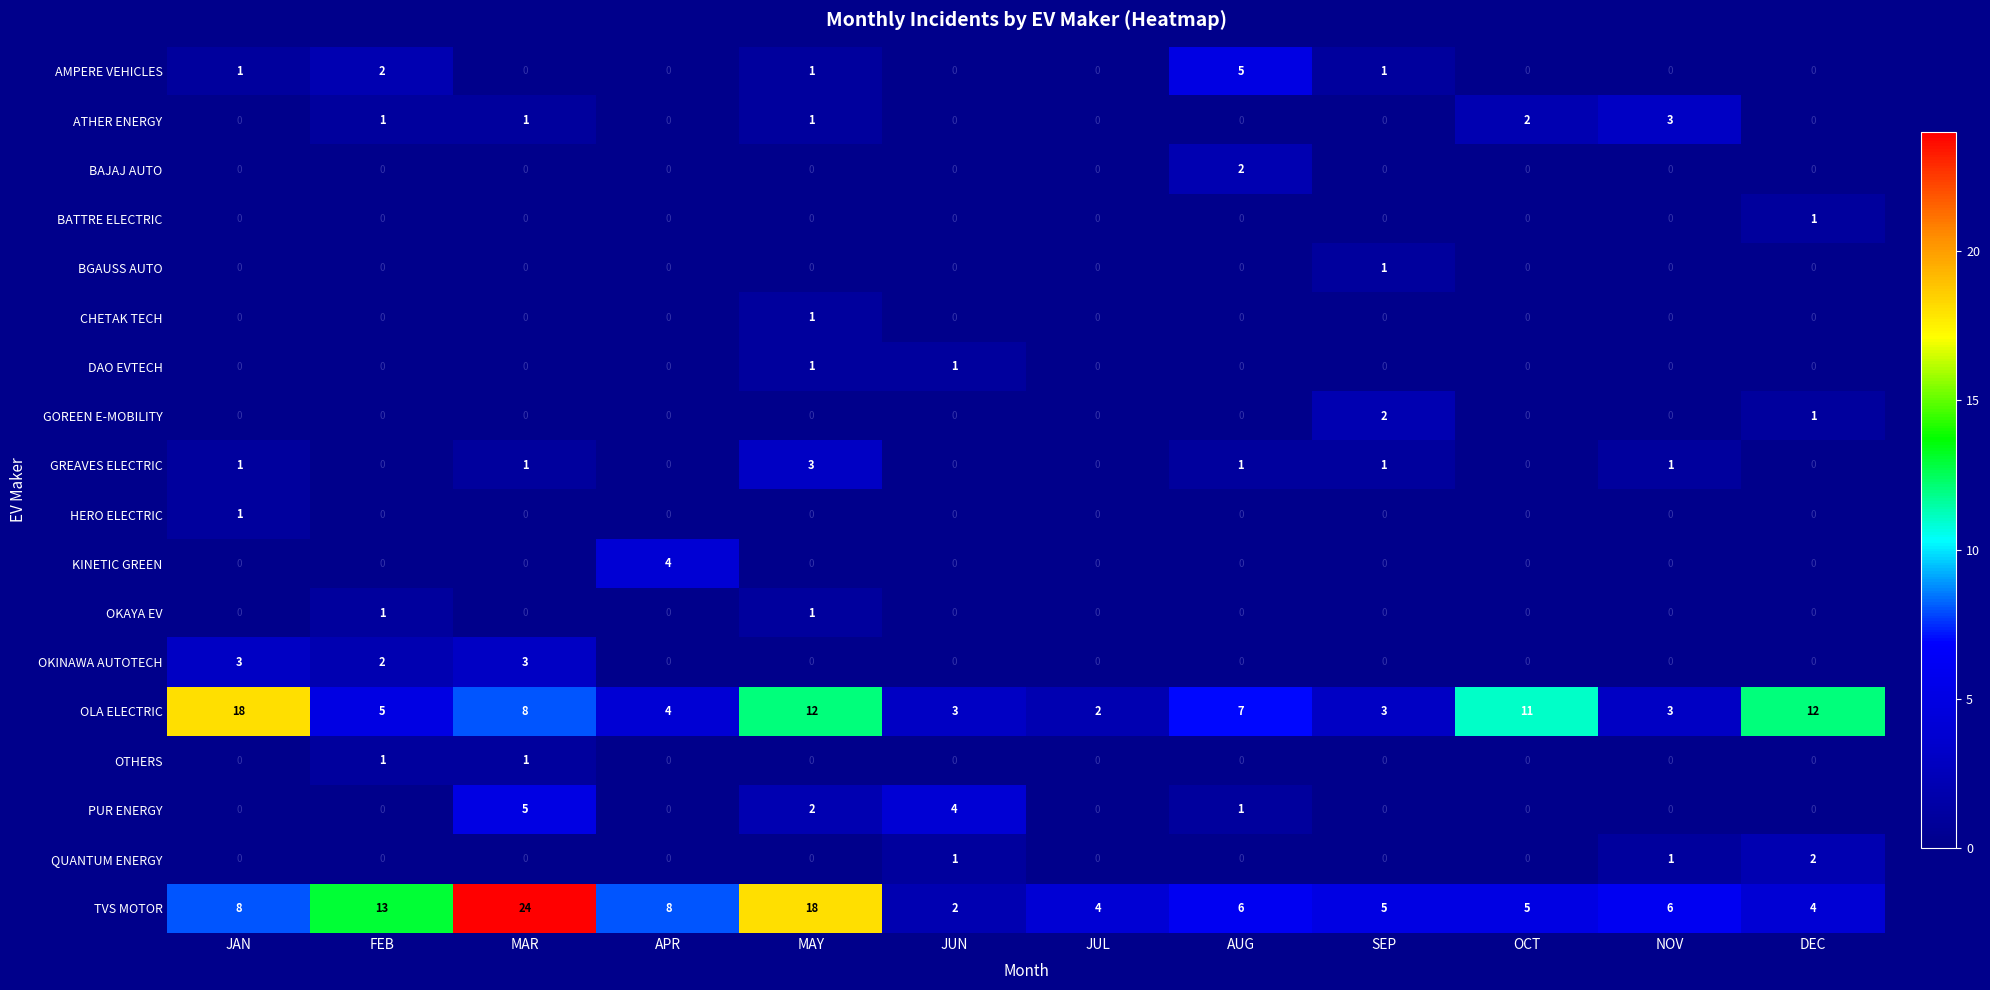

Between FEB and OCT, which series saw the biggest shift?

TVS MOTOR